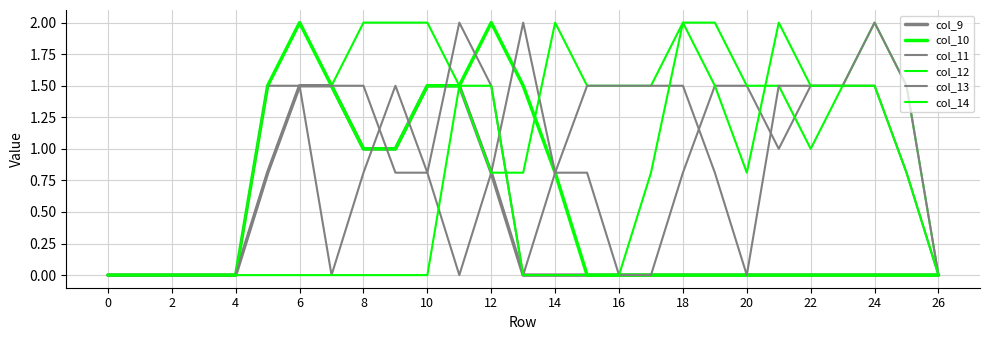

How many lines are shown in the chart?

6